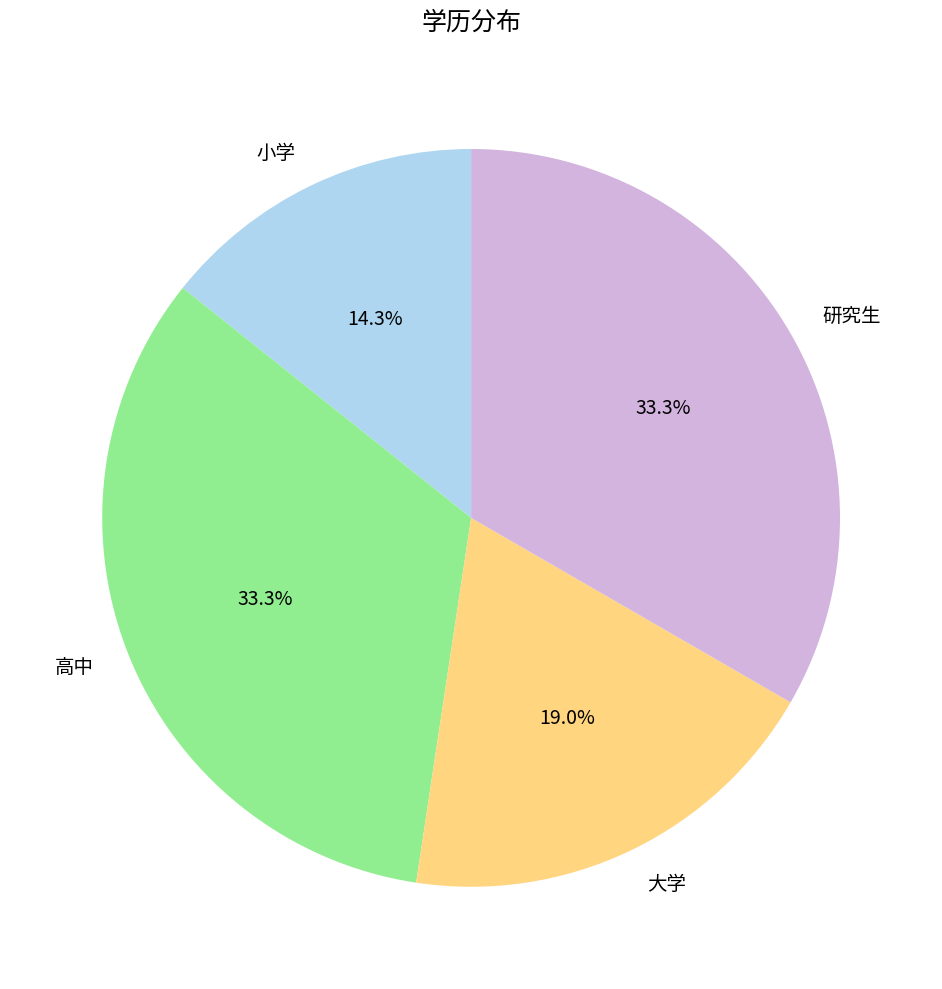

Which category has the smallest portion of the pie?

小学